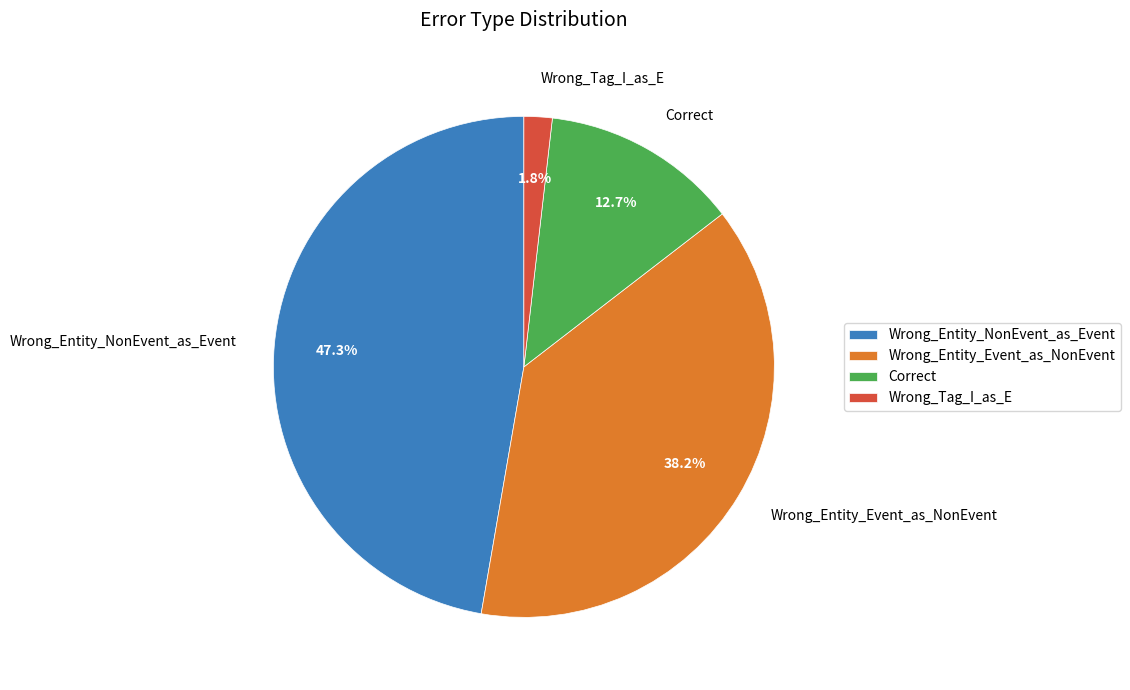

True or false: Wrong_Entity_NonEvent_as_Event accounts for 47% of the total.

True